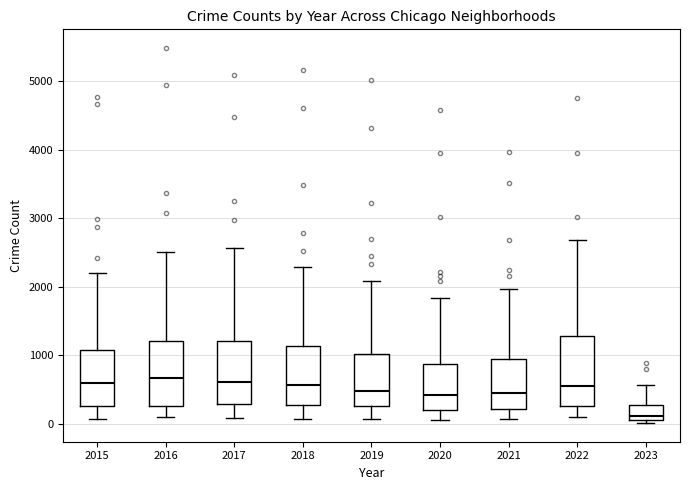

Where is the upper edge of the box at x = 2016 on the y-axis? The values are not printed on the chart, so give them approximately, as read against the axis.

1200